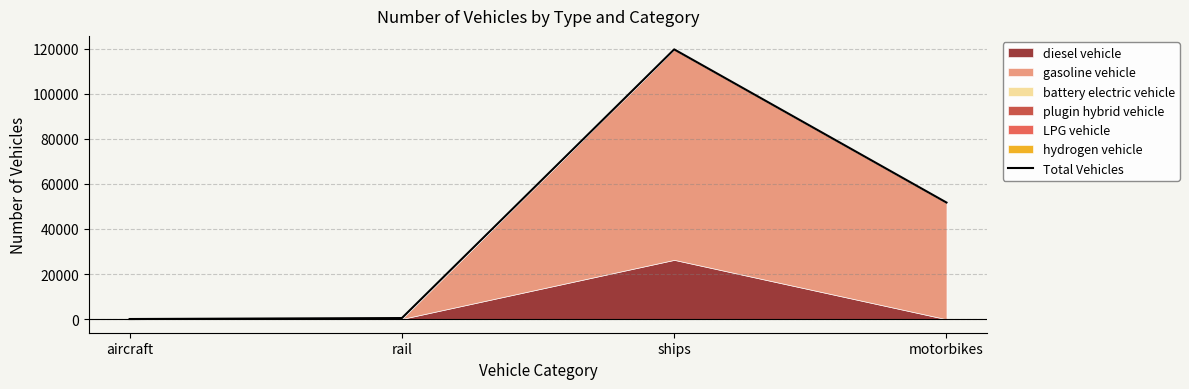

What is the average value?

42990